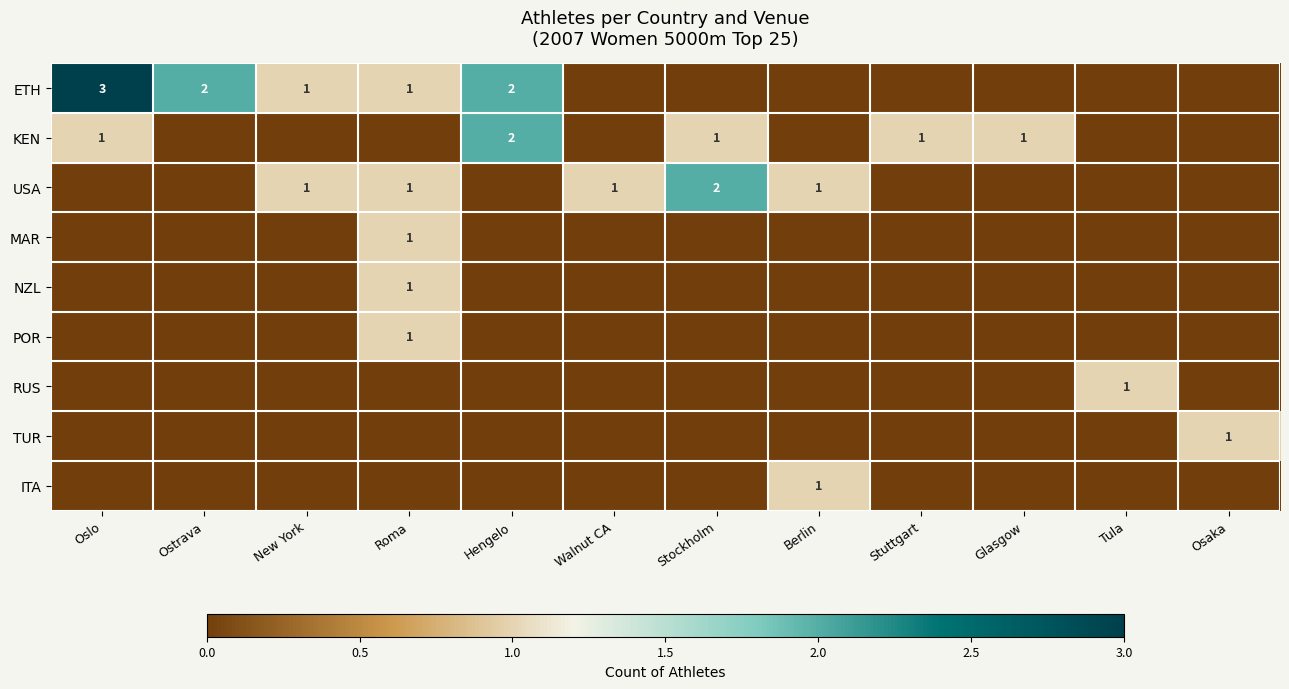

The RUS series shows 1 at Tula. True or false?

True